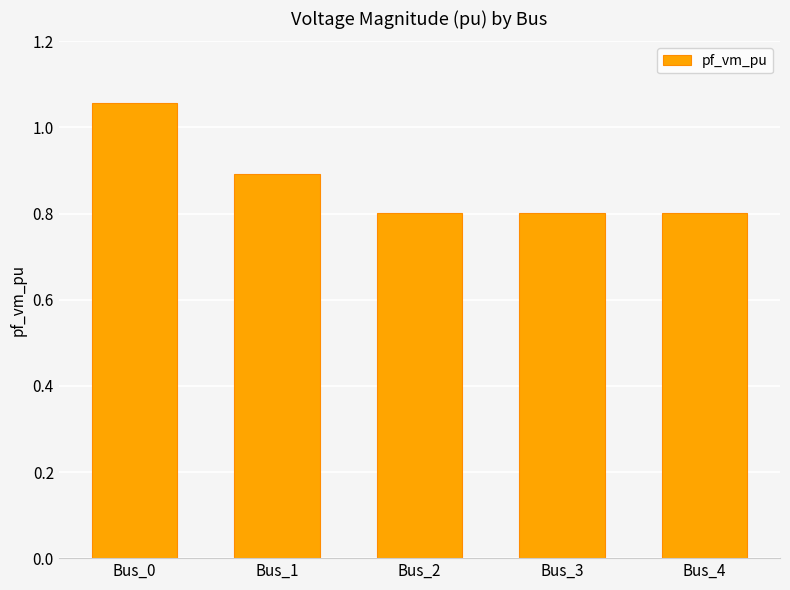

At which category does the chart reach its peak across all series?

Bus_0